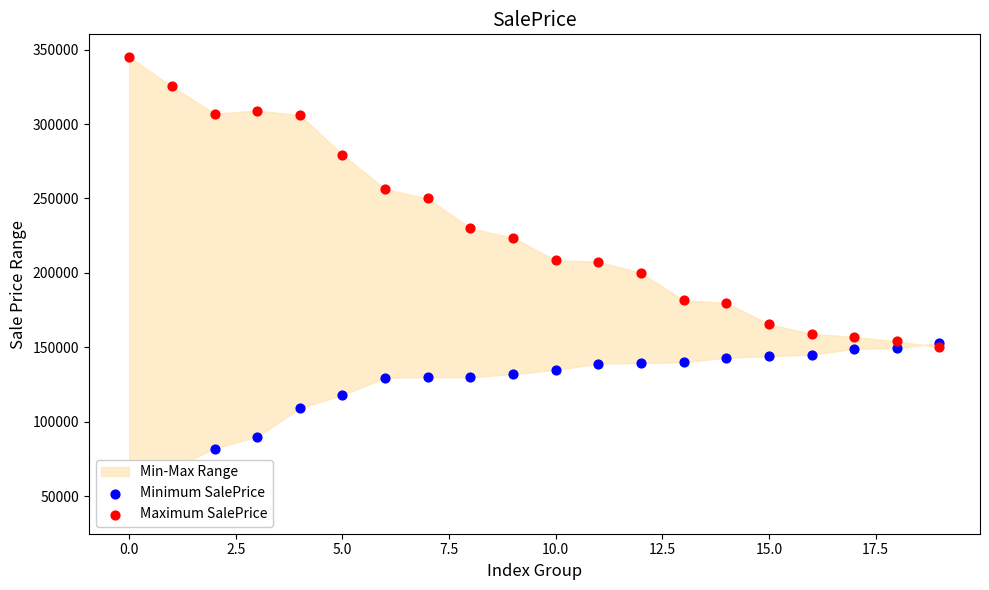

Which series has the largest total across all categories?

Maximum SalePrice